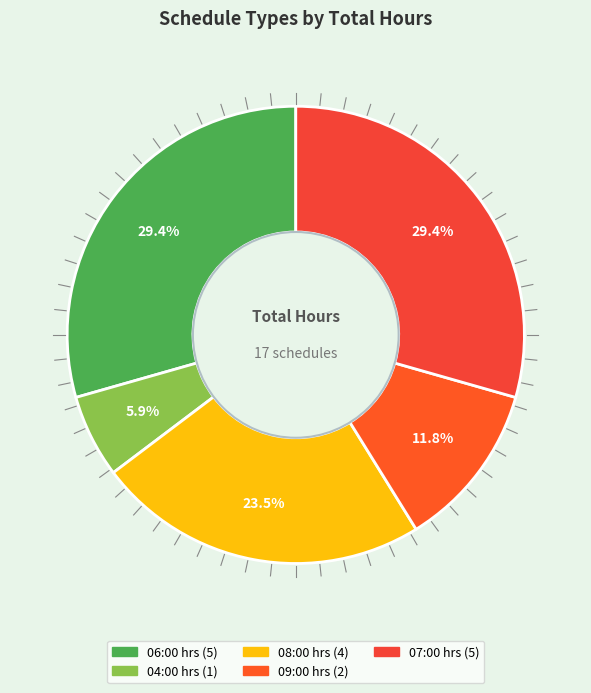

Is the sum of 08:00 and 06:00 greater than half?

Yes